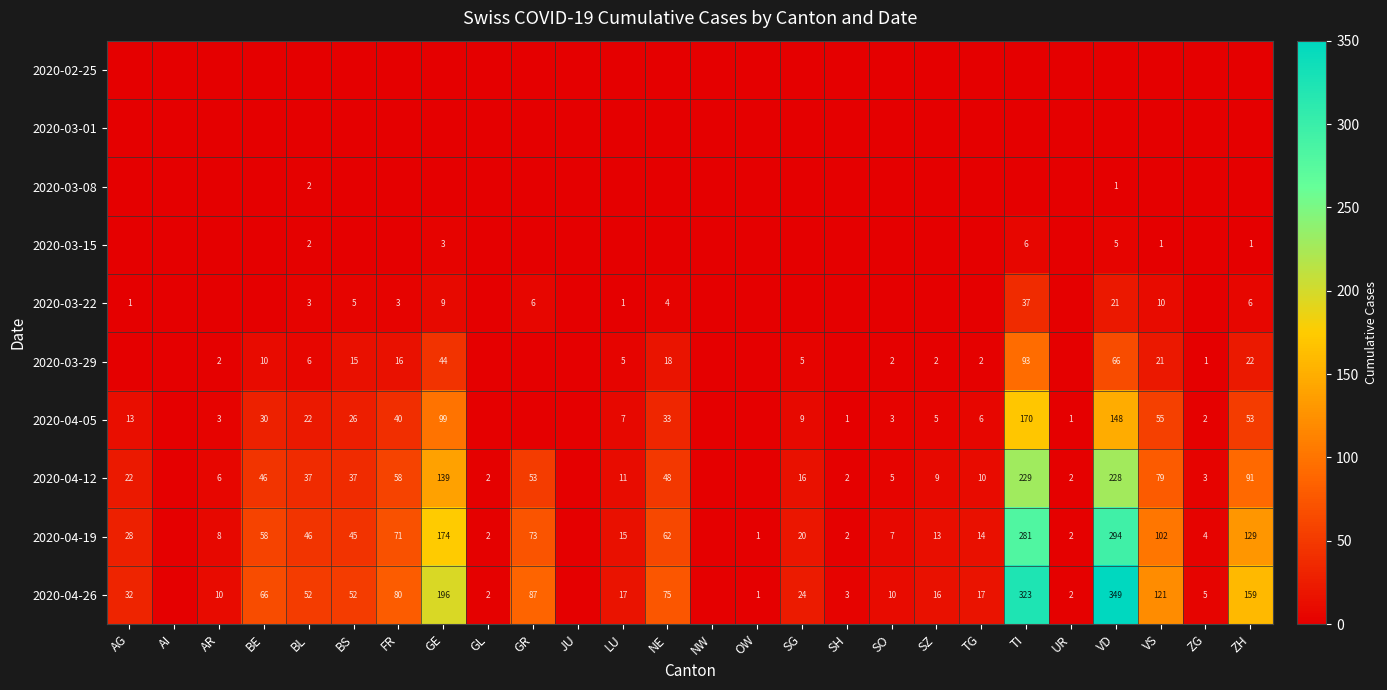

Between NE and VD, which is larger?

NE